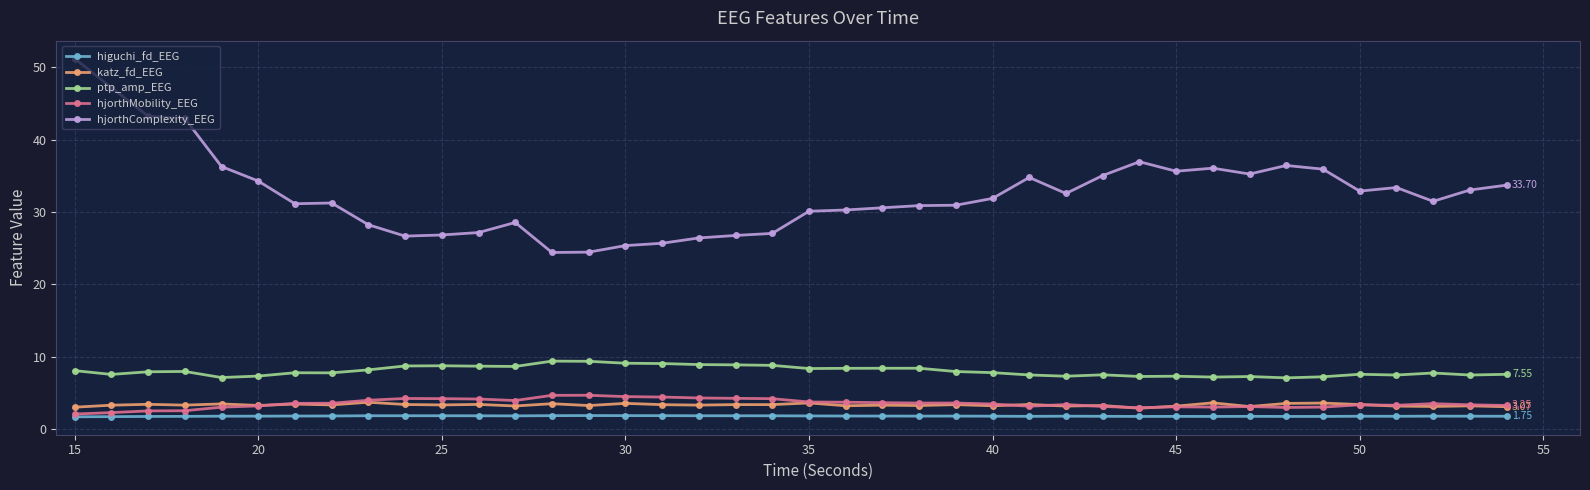

True or false: katz_fd_EEG and ptp_amp_EEG cross at least once.

False